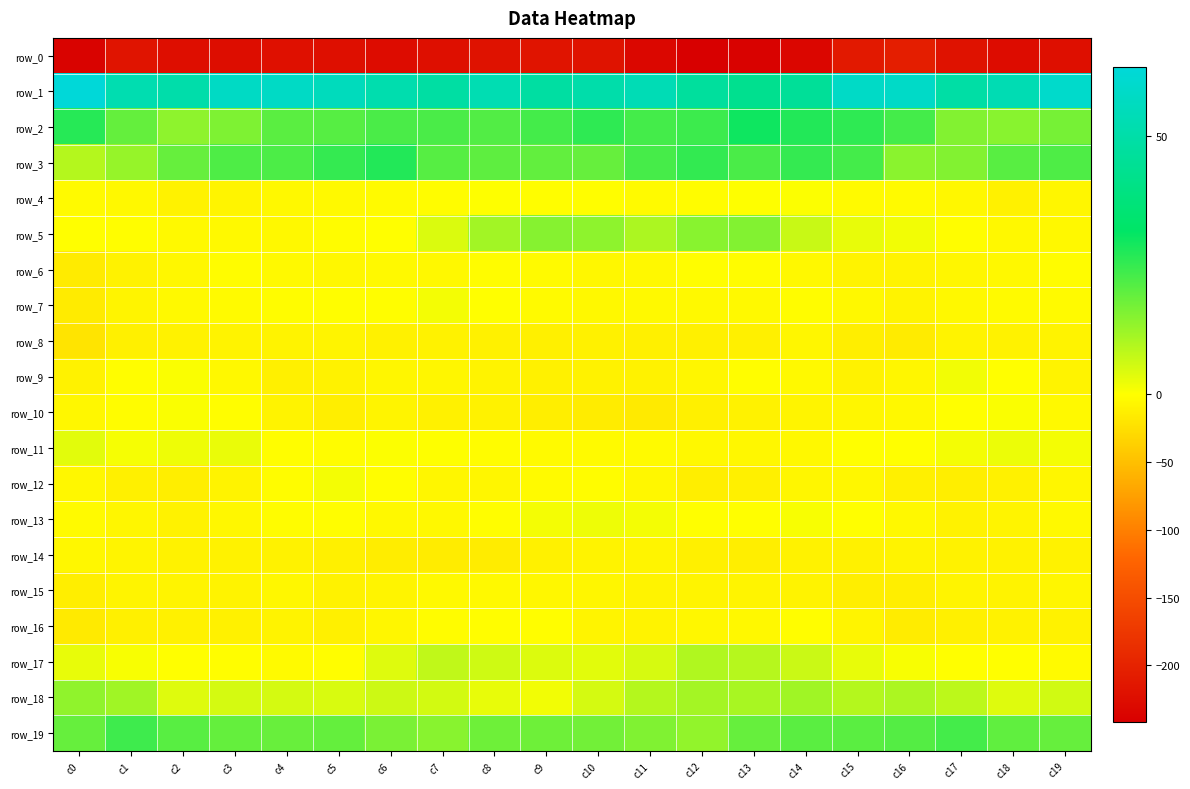

How many values in the row_18 series exceed 6?

10